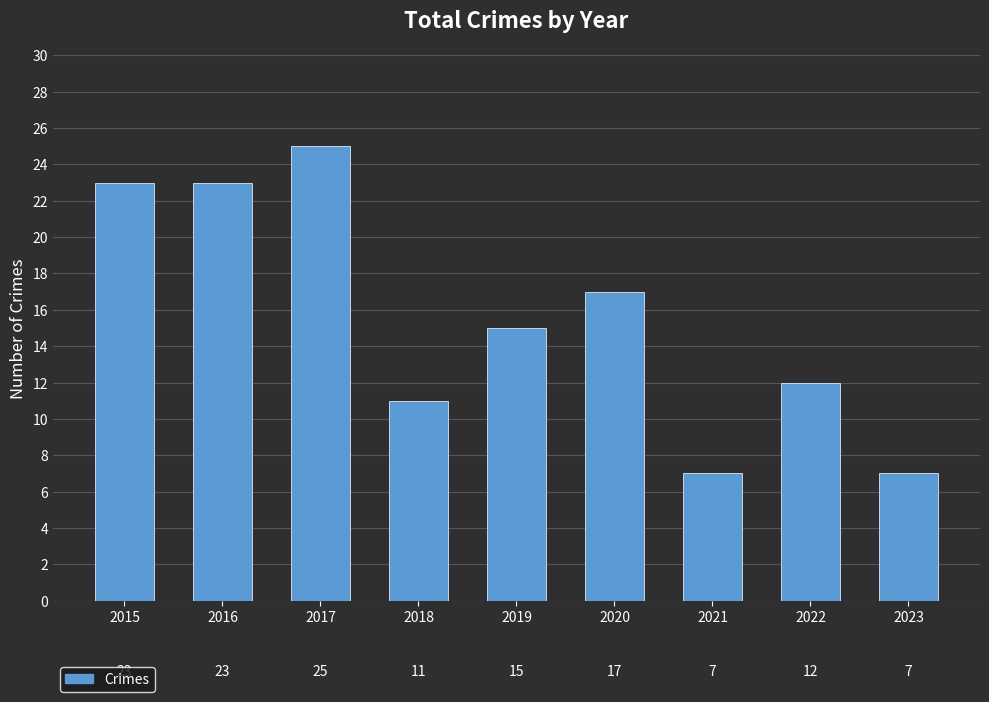

Read the value at 2017, to the nearest 5.

25